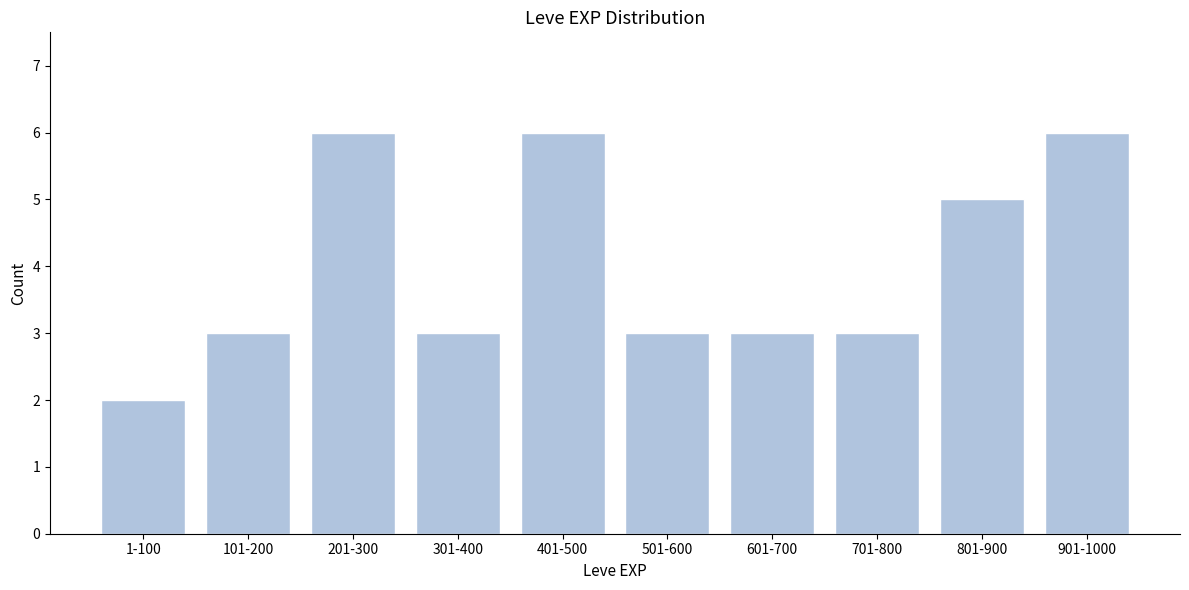

Reading left to right, transcribe all the data shown in this chart.

2	3	6	3	6	3	3	3	5	6